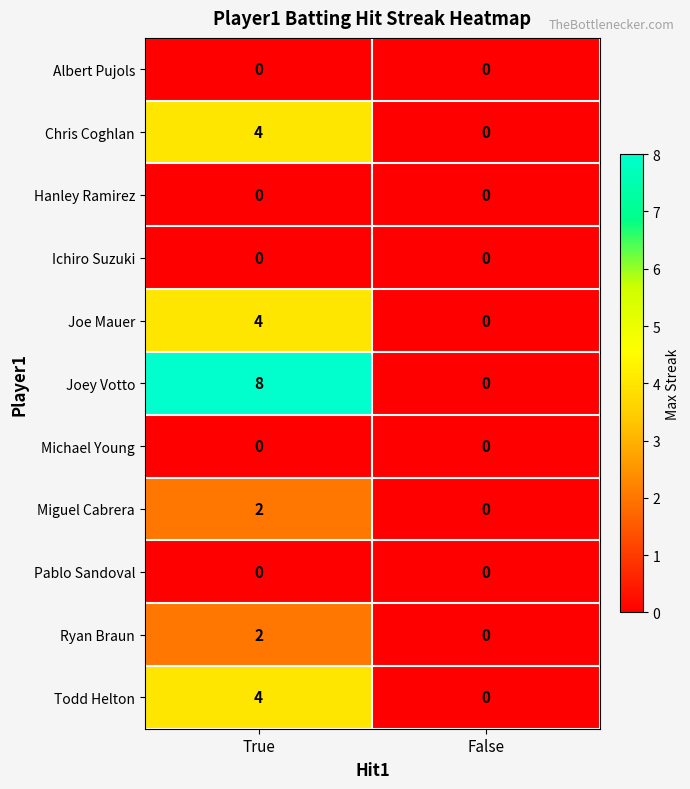

What is the greatest value displayed?

8